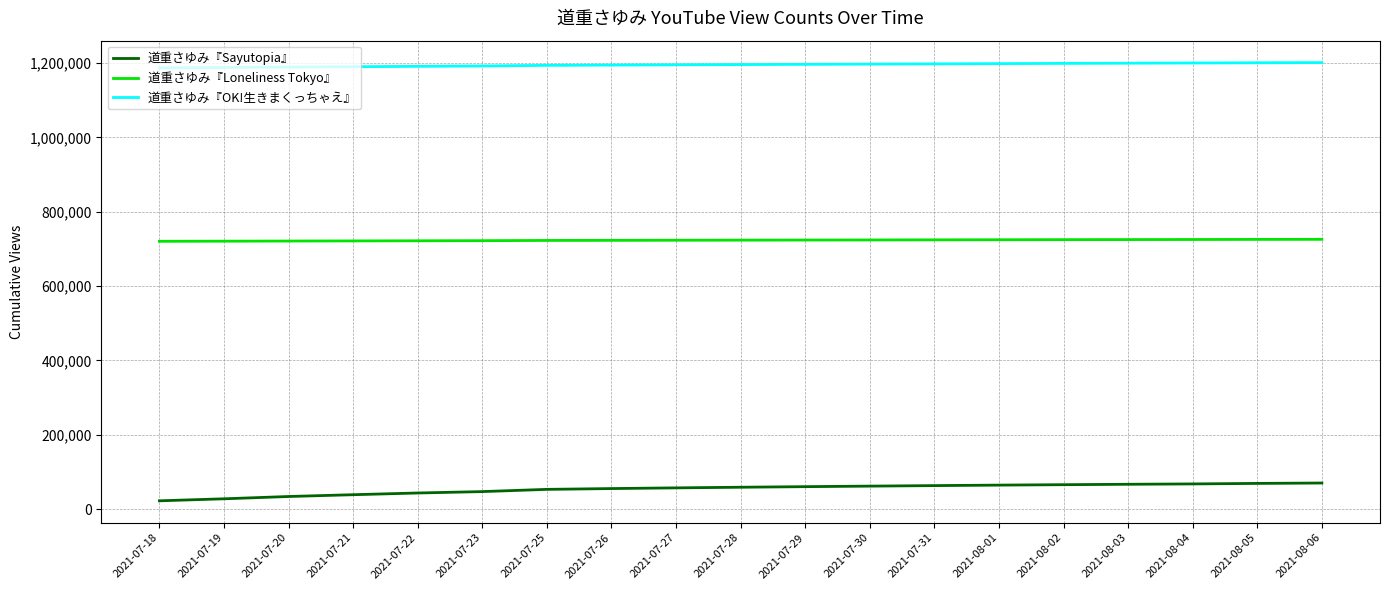

What is the greatest value displayed?

1201573